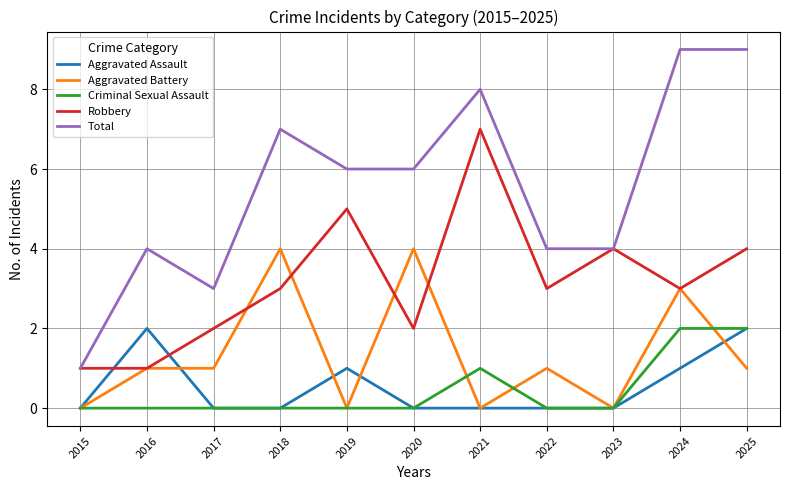

Is the value of Aggravated Battery at 2020 greater than the value of Criminal Sexual Assault at 2022?

Yes